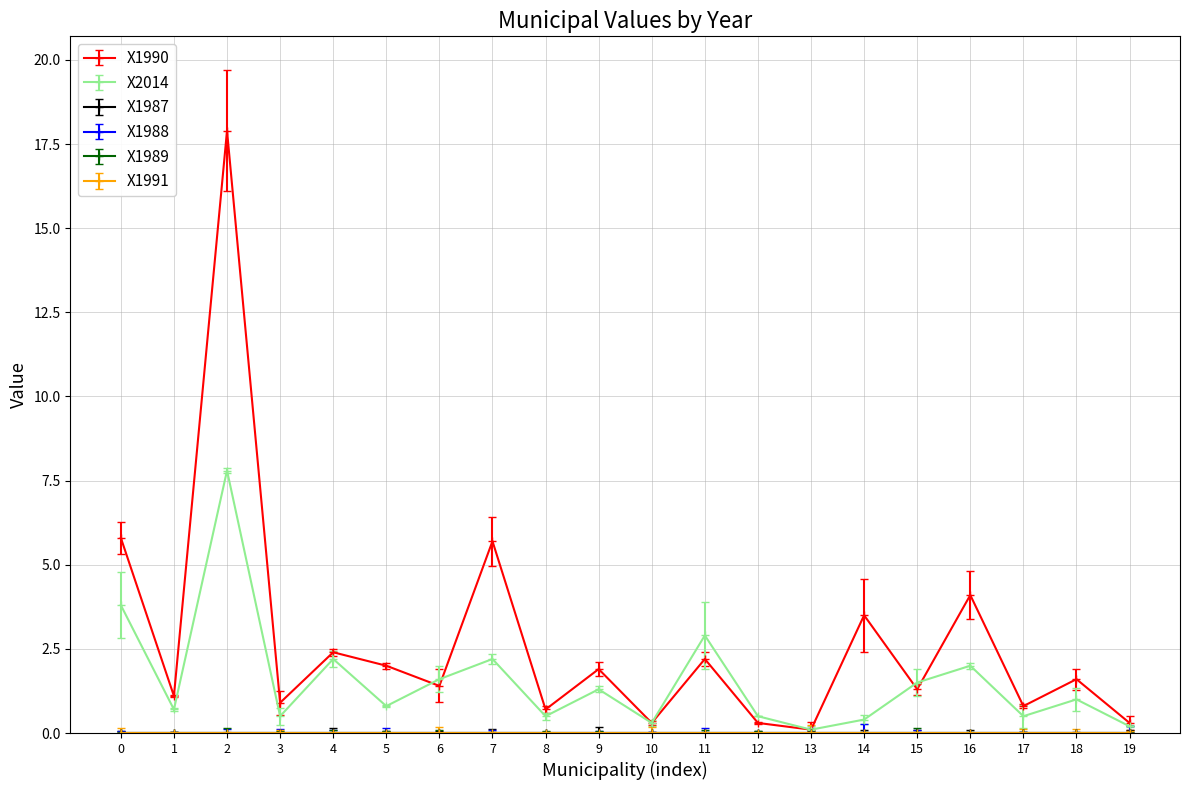

Which series has the largest total across all categories?

X1990